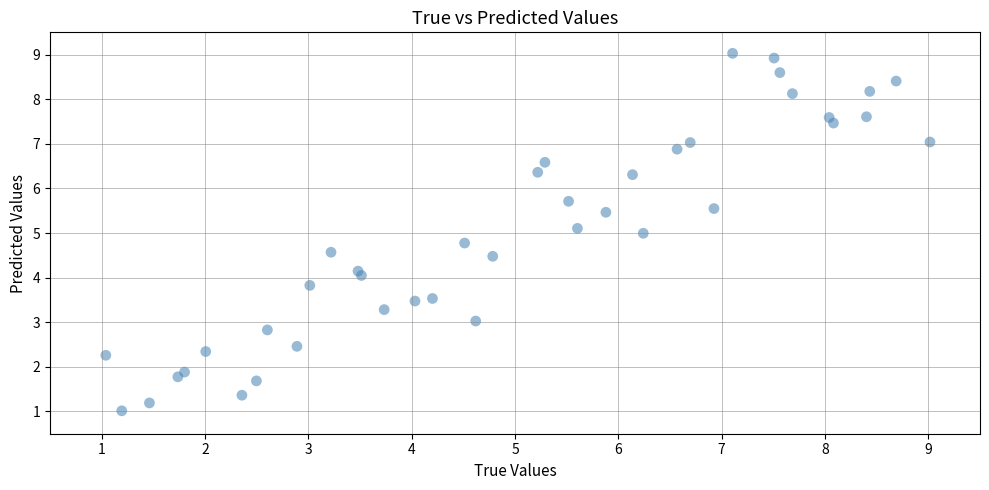

What is the range of X values (max minus min)?

8.0